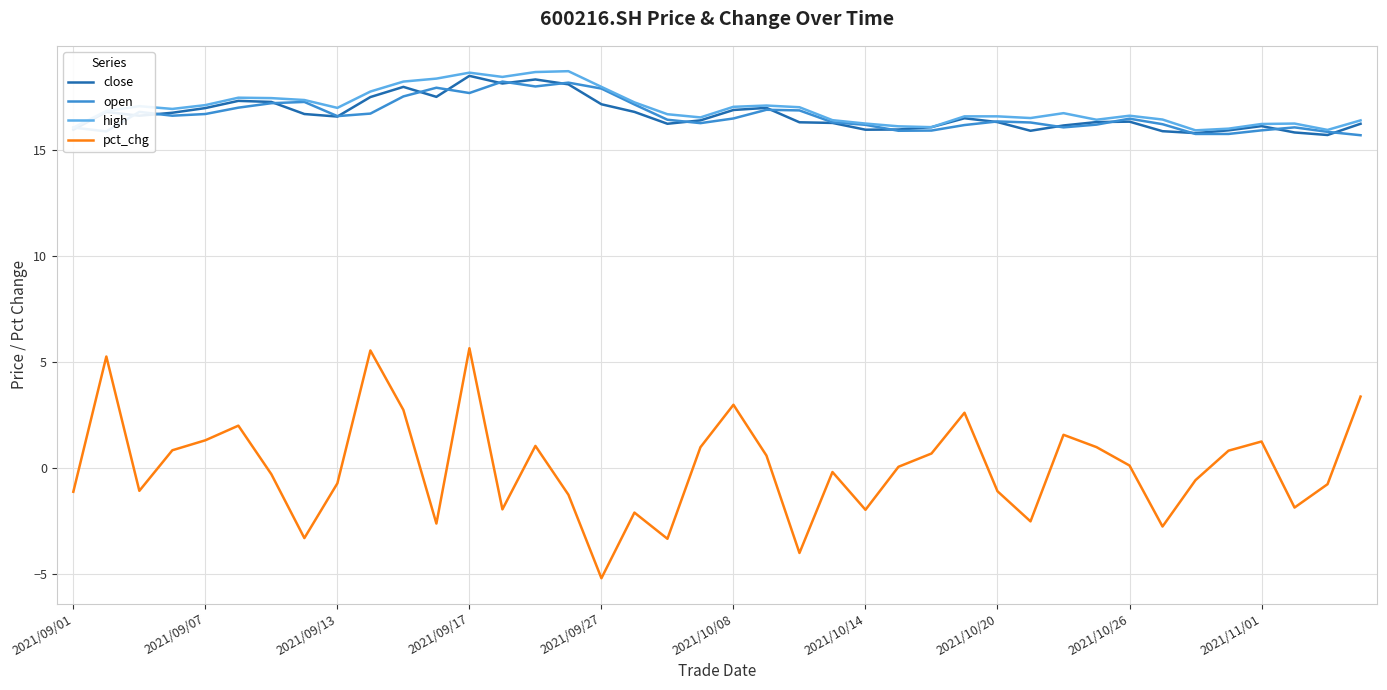

True or false: close and pct_chg intersect in this chart.

False